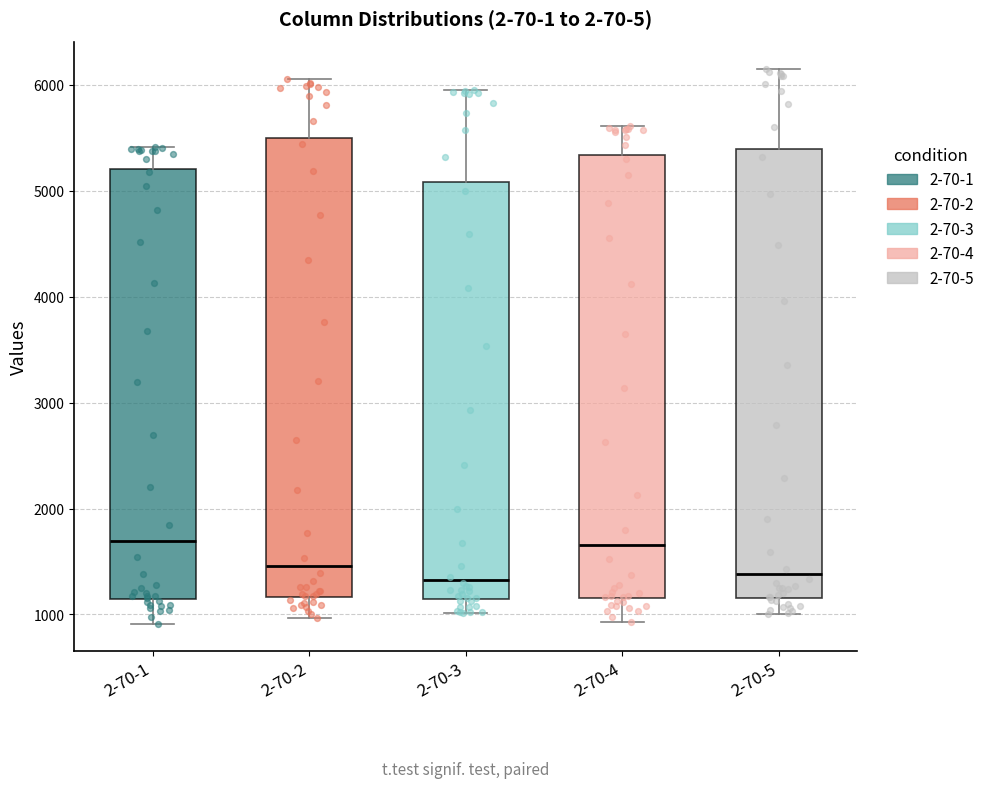

Where is the upper edge of the box for 2-70-3 on the y-axis? The values are not printed on the chart, so give them approximately, as read against the axis.

5100